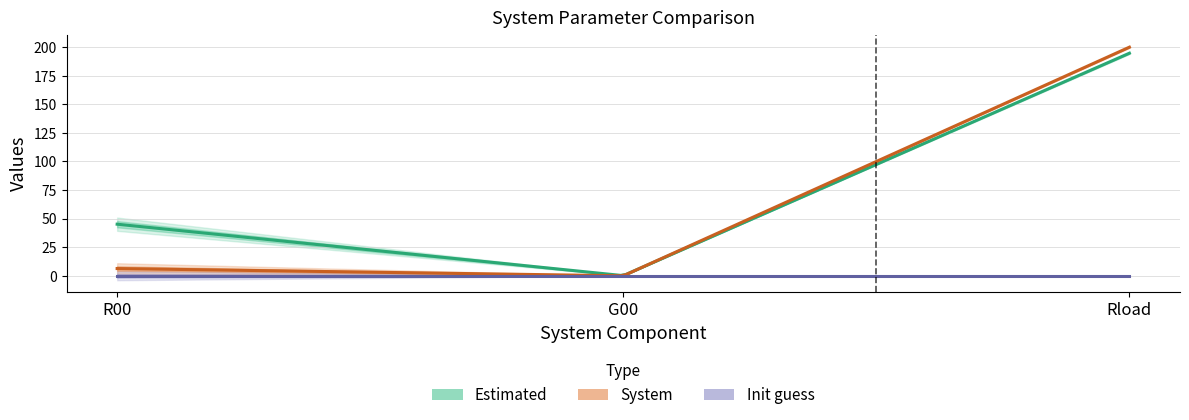

What is the value of the System point at the 1st from the left?

6.4